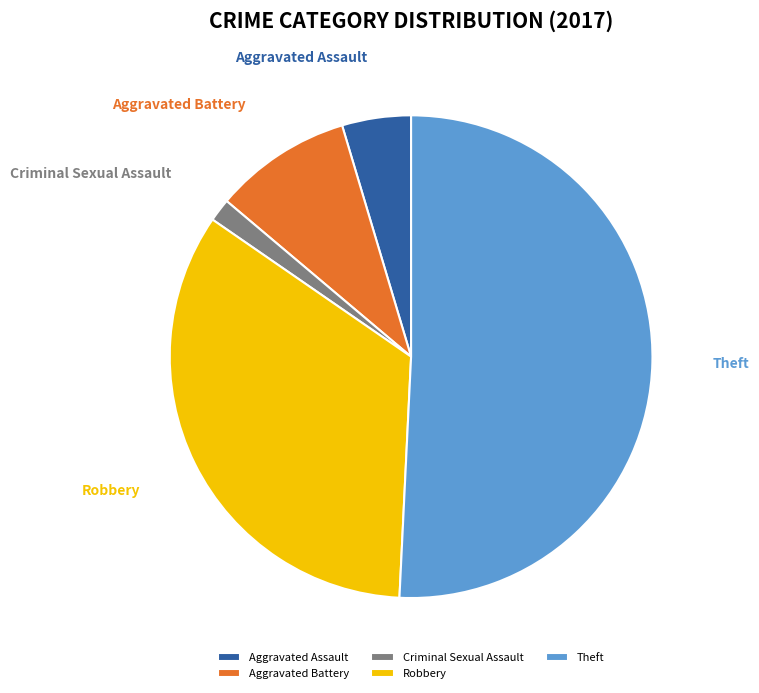

Does Aggravated Battery account for over 50% of the chart?

No